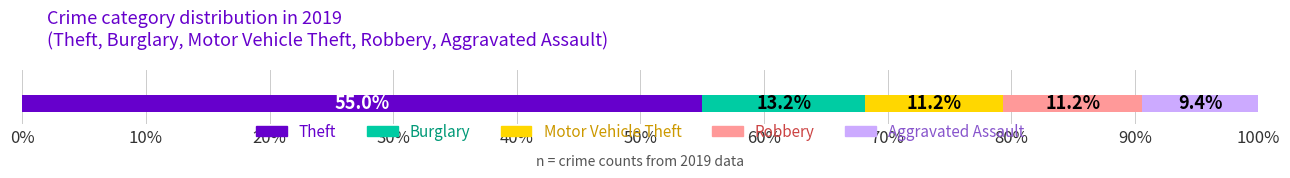

What is the lowest value of the Theft series?

55.0